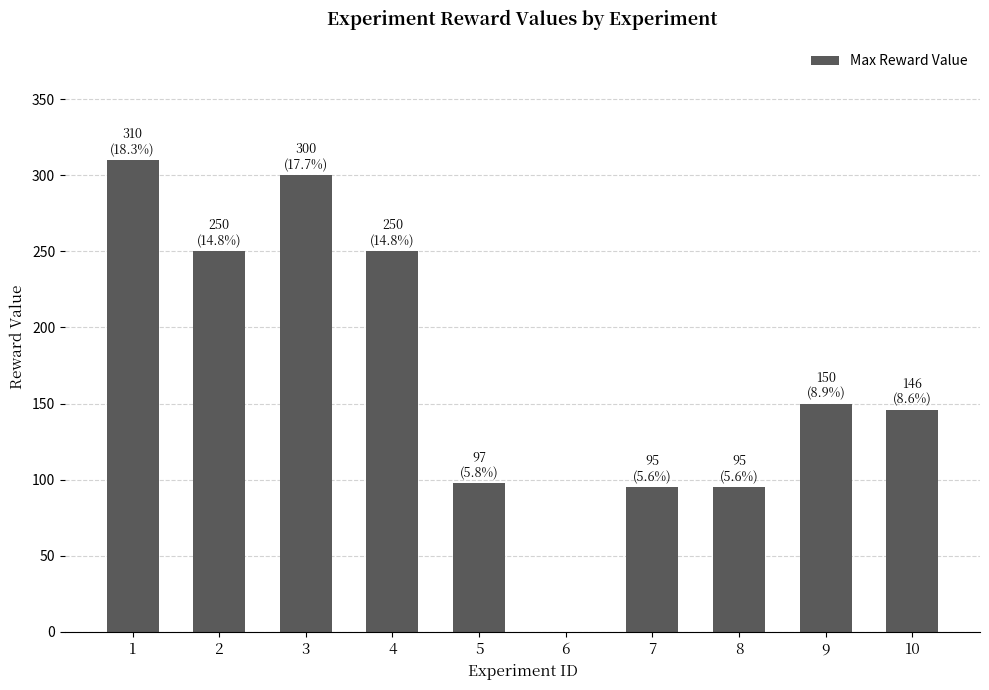

The chart shows a value of 441.8 at 3. True or false?

False